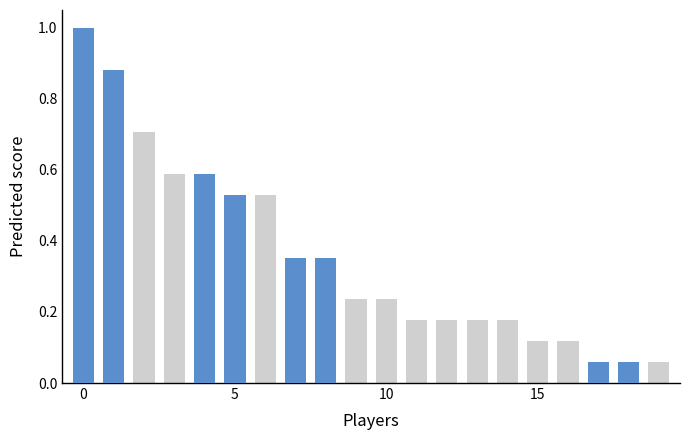

Count the number of categories in the chart.

20